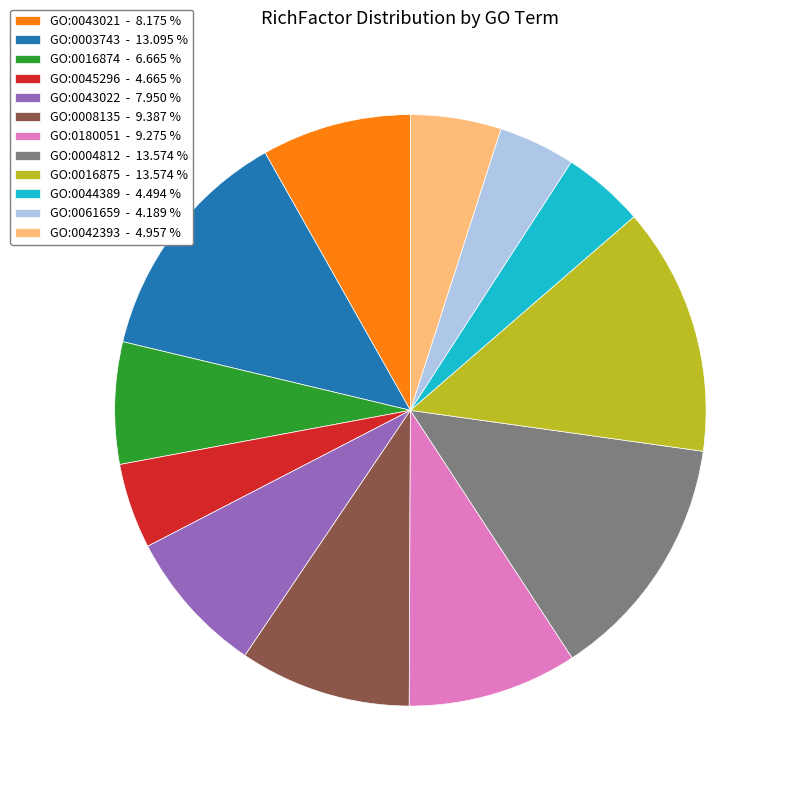

Is there a majority slice in this chart?

No